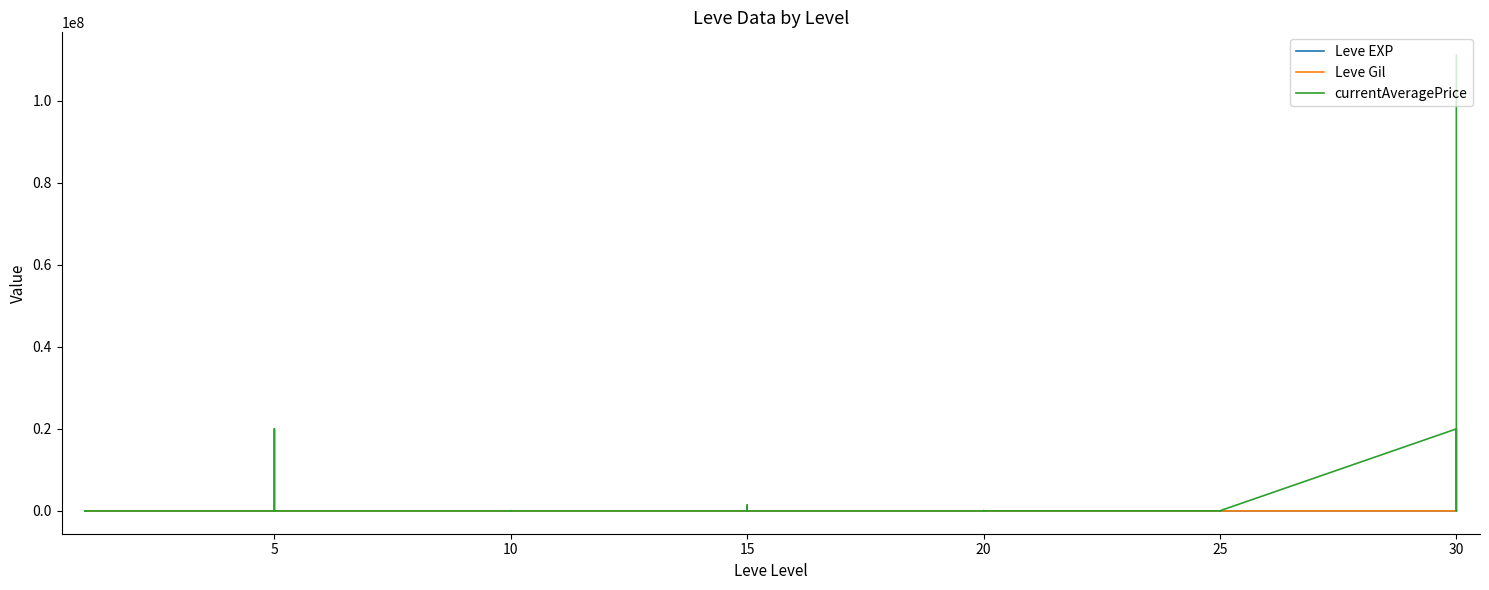

At how many categories does at least one series exceed 93049314?

1